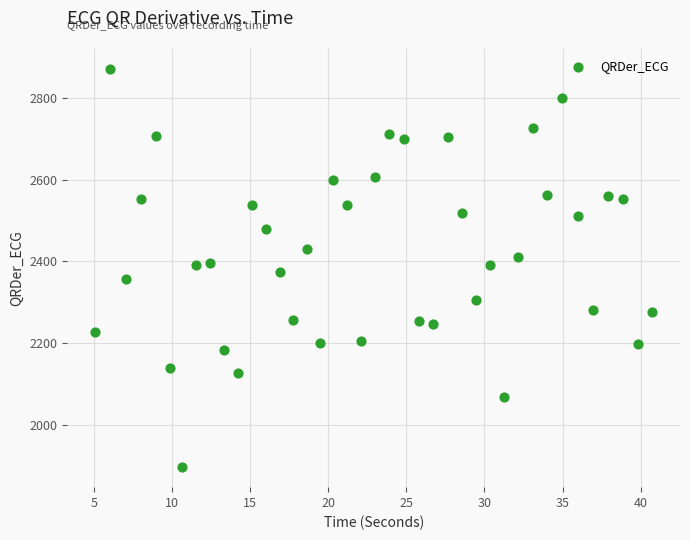

What is the range of Y values (max minus min)?

976.4